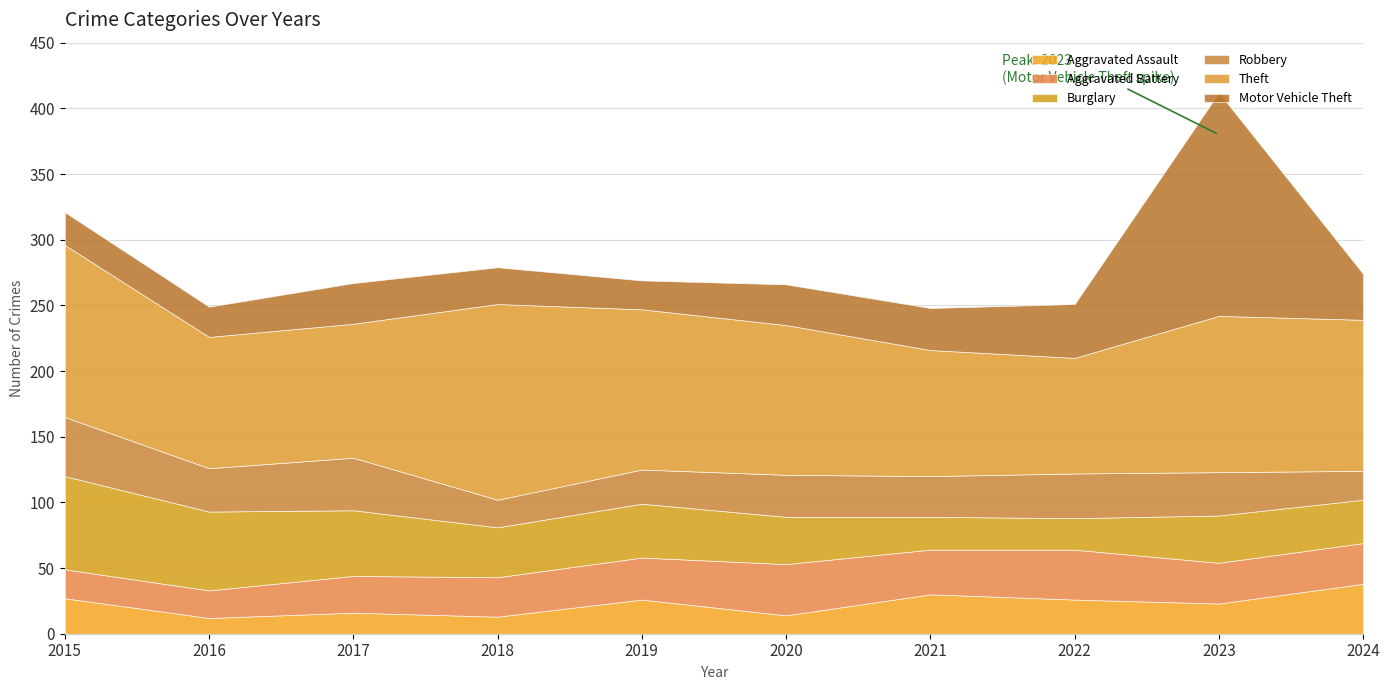

List the series in order of their peak value, highest first.

Motor Vehicle Theft, Theft, Burglary, Robbery, Aggravated Battery, Aggravated Assault